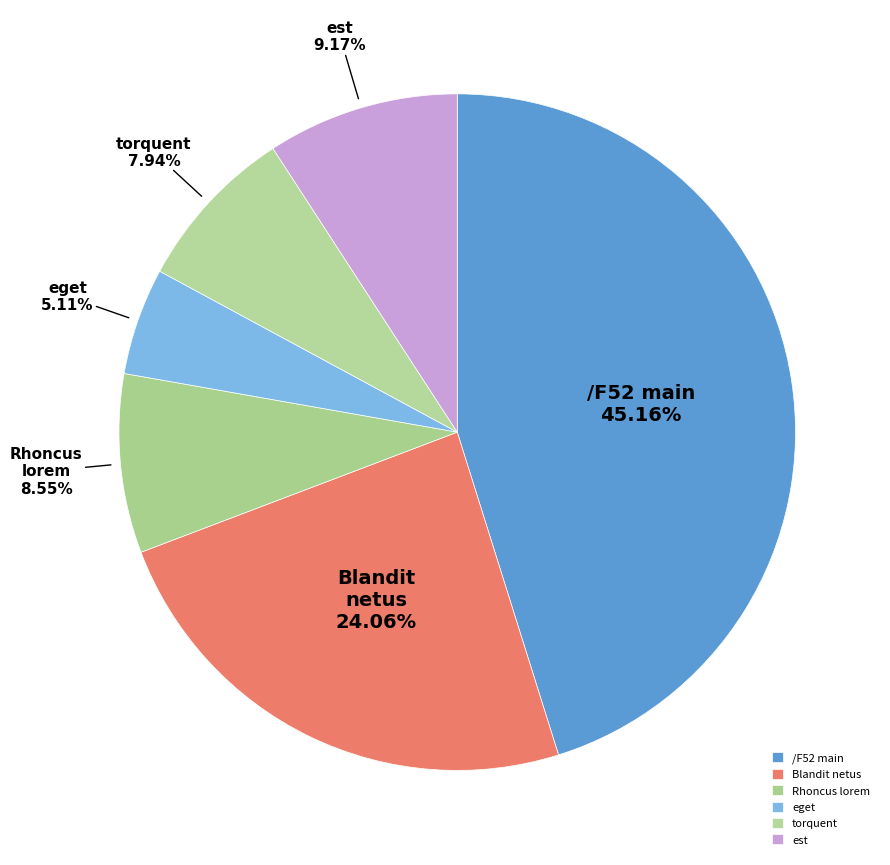

What portion of the pie excludes eget?

94.9%